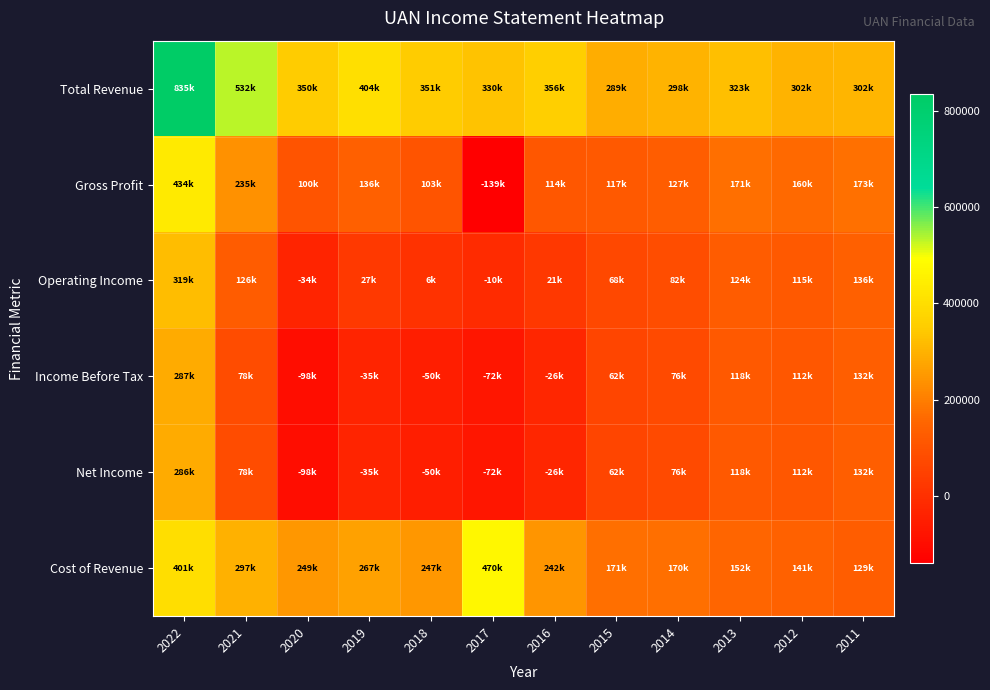

At 2018, list the series in order from largest to smallest.

Total Revenue, Cost of Revenue, Gross Profit, Operating Income, Net Income, Income Before Tax